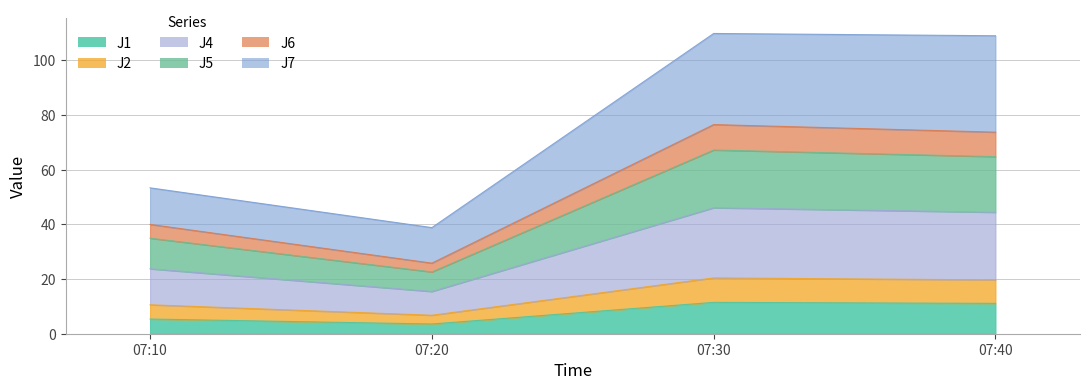

How many lines are shown in the chart?

6